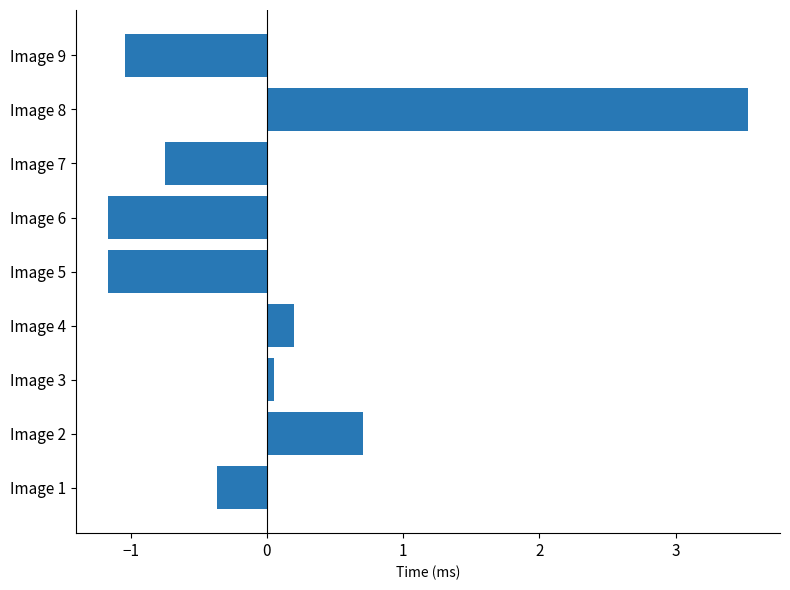

What is the difference between the maximum and minimum values?

4.7